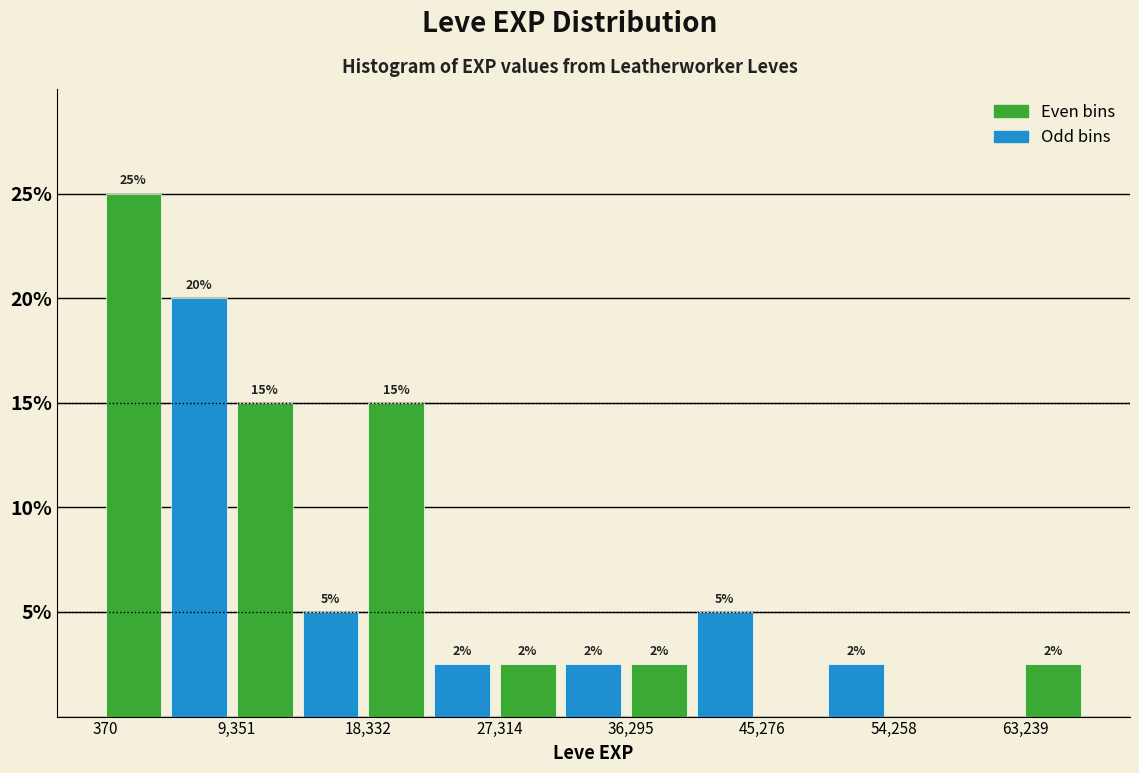

Over which range of the x-axis is the bar tallest?

0 to 5000